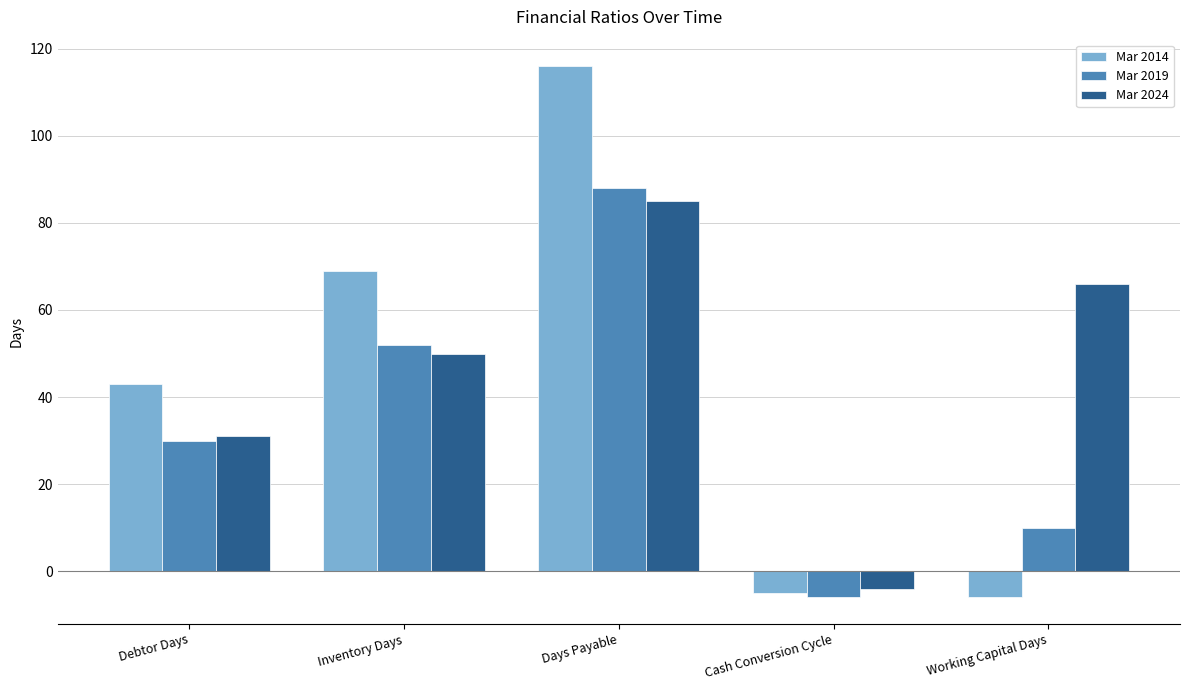

What is the spread (max minus min) of values at Days Payable?

31